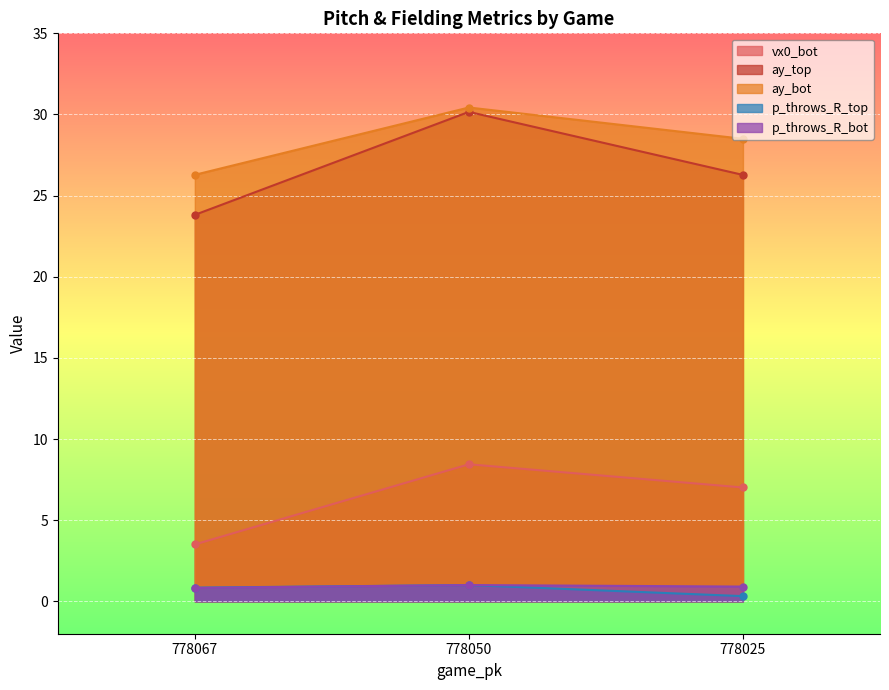

Reading right to left, what are all the values shown in this chart?

vx0_bot: 778025=7.0	778050=8.4	778067=3.5
ay_top: 778025=26.3	778050=30.2	778067=23.8
ay_bot: 778025=28.5	778050=30.4	778067=26.3
p_throws_R_top: 778025=0.3	778050=1.0	778067=0.8
p_throws_R_bot: 778025=0.9	778050=1.0	778067=0.8